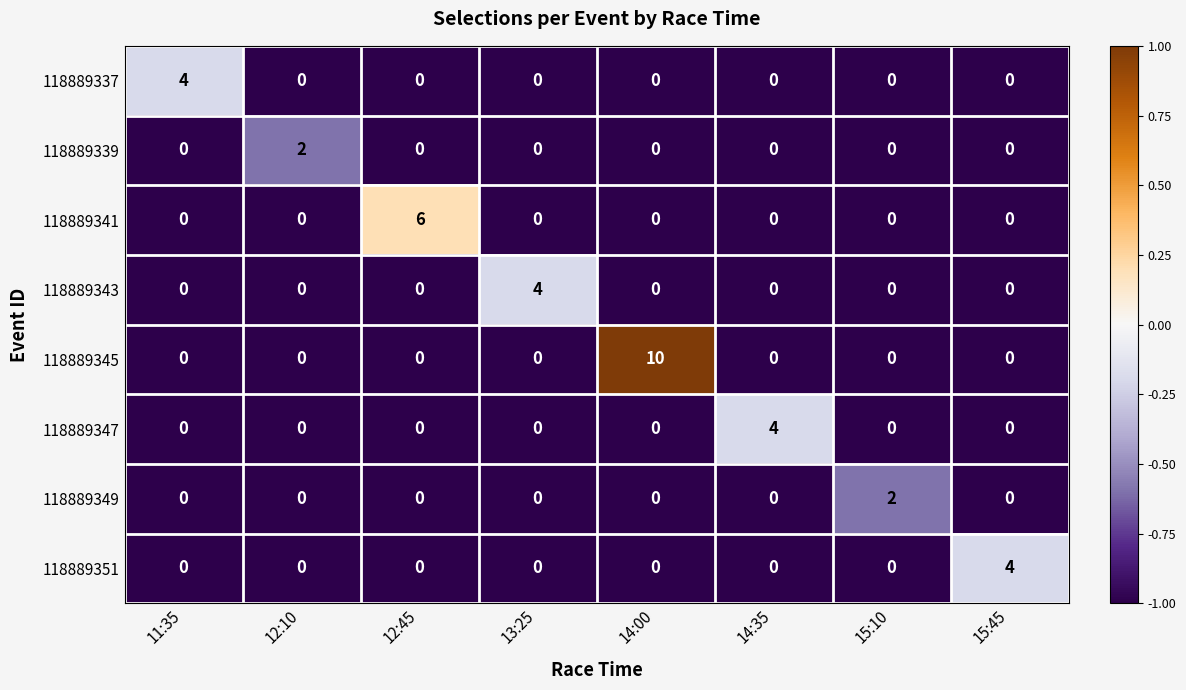

The 118889339 series shows -1 at 15:45. True or false?

False